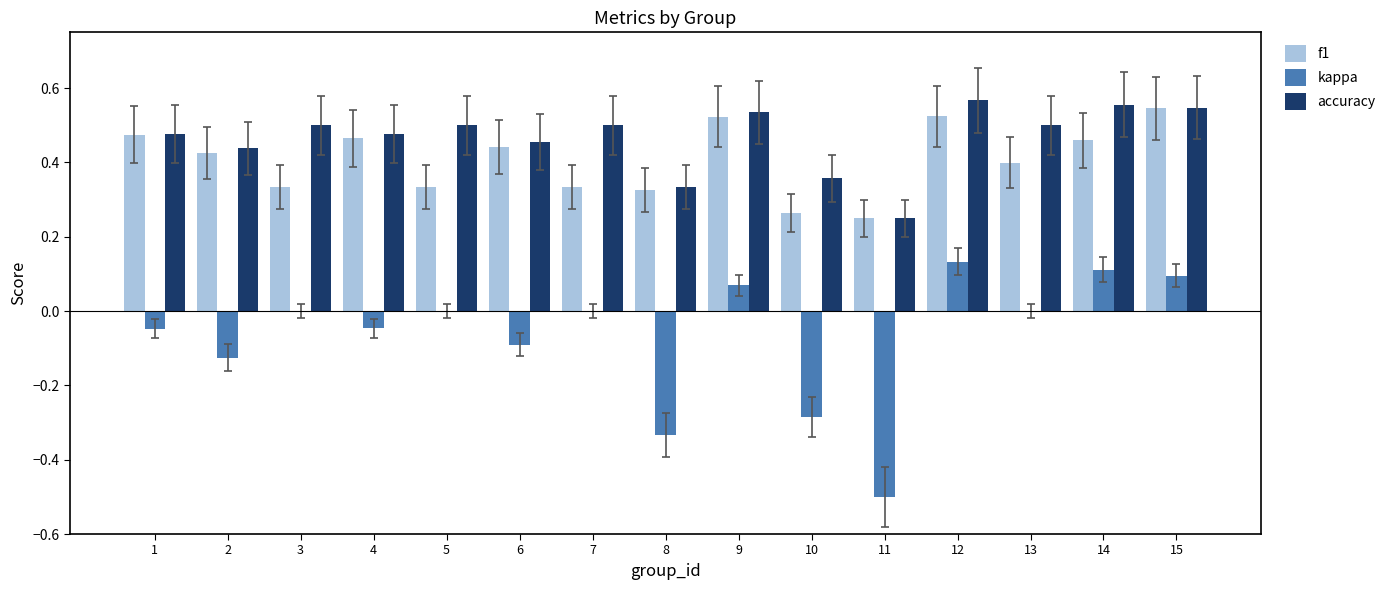

Is the value of kappa at 5 greater than the value of f1 at 12?

No